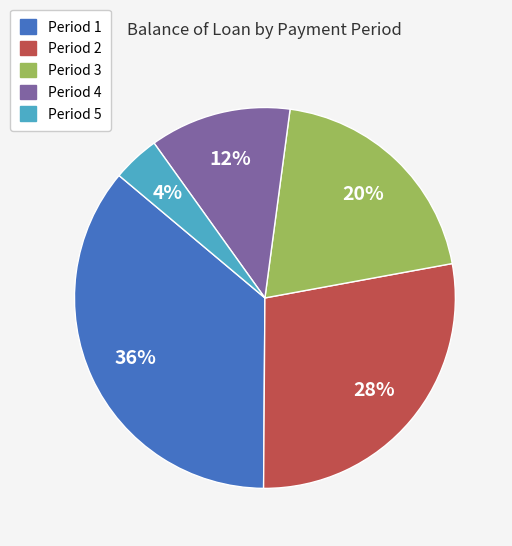

To the nearest percent, what is the average slice percentage?

20%